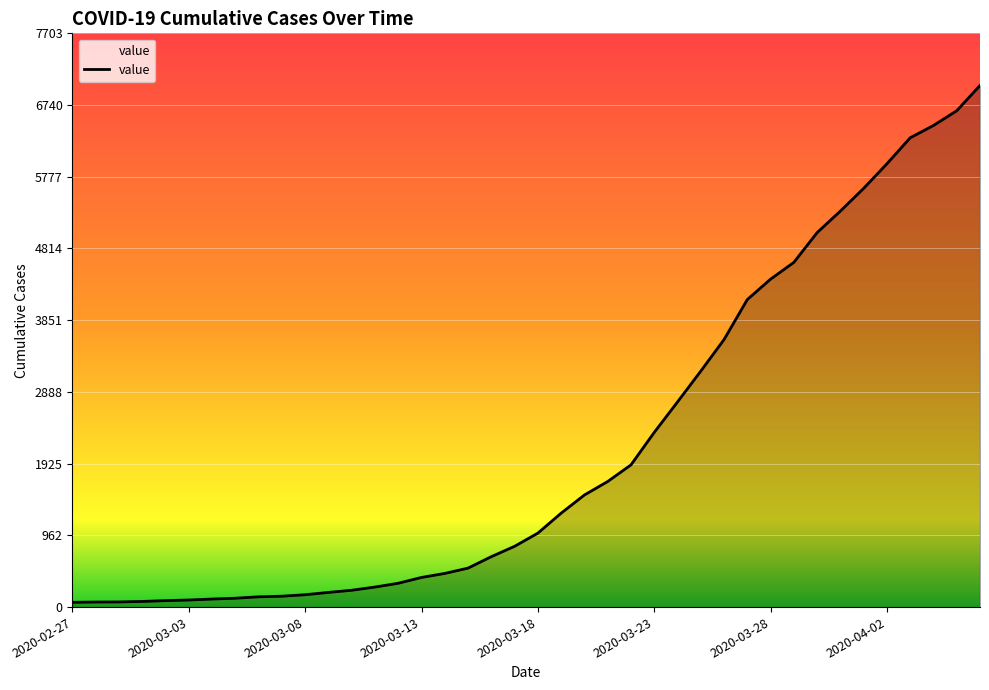

What is the difference between the maximum and minimum values?

6939